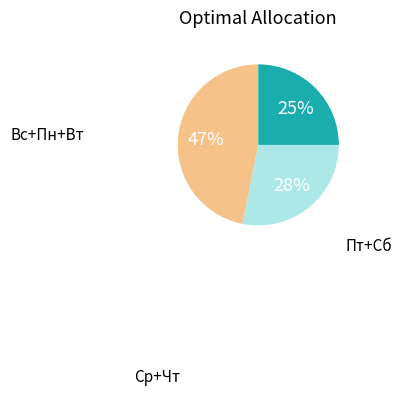

Is there any slice that represents more than half of the pie?

No